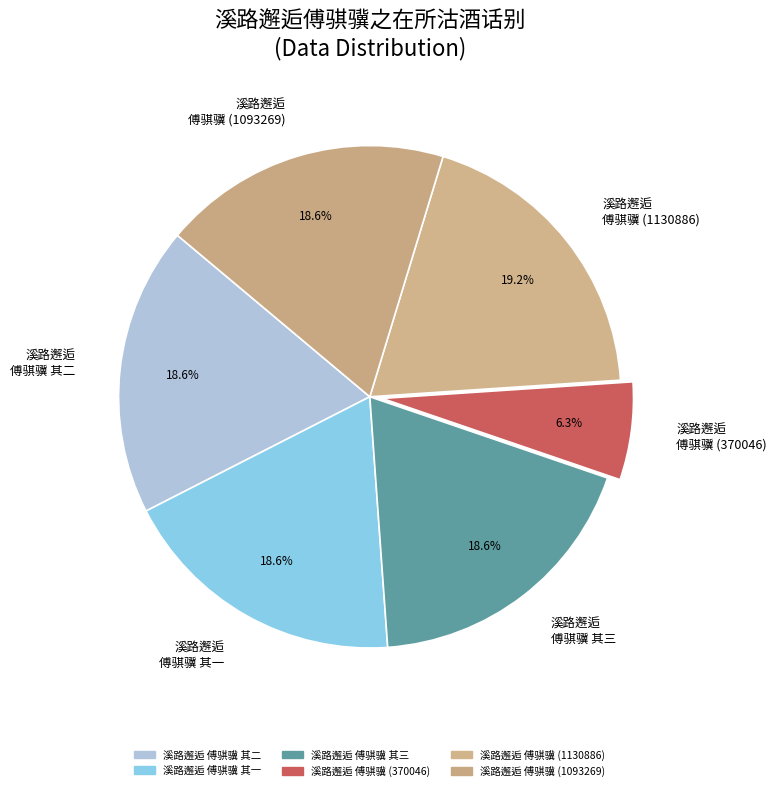

Is there any slice that represents more than half of the pie?

No